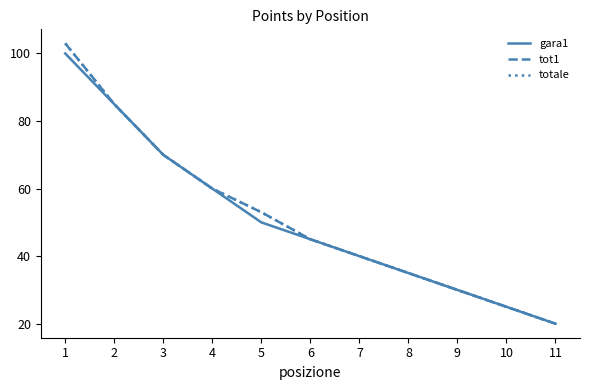

True or false: gara1 and tot1 intersect in this chart.

False